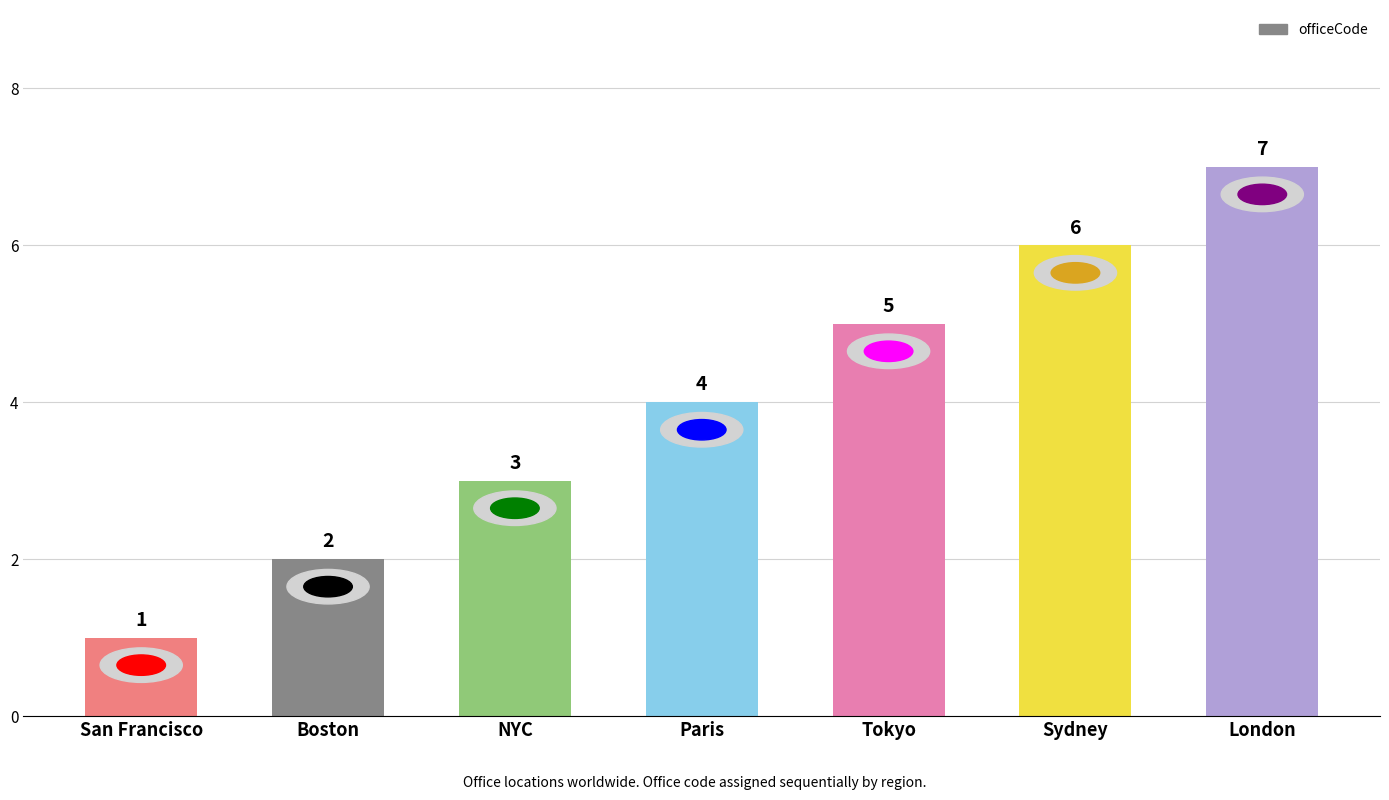

What is the difference between the maximum and second lowest values?

5